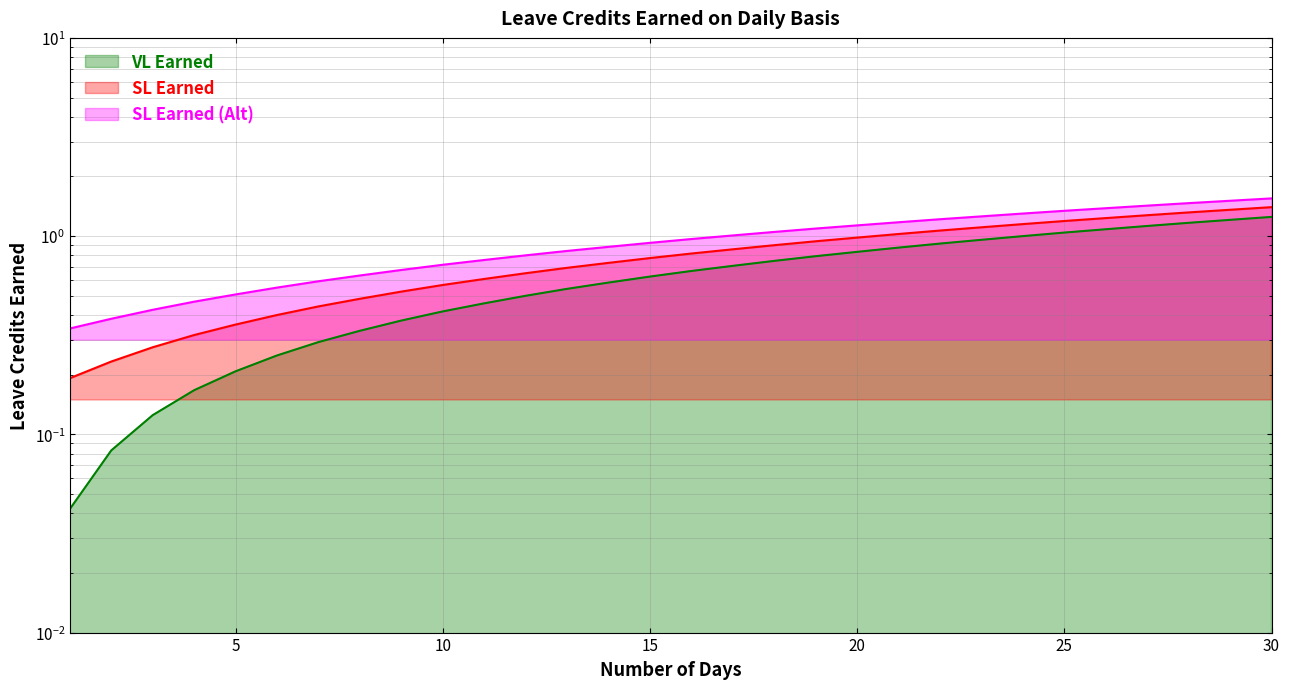

Is it true that SL Earned equals 1.6 at 19?

False